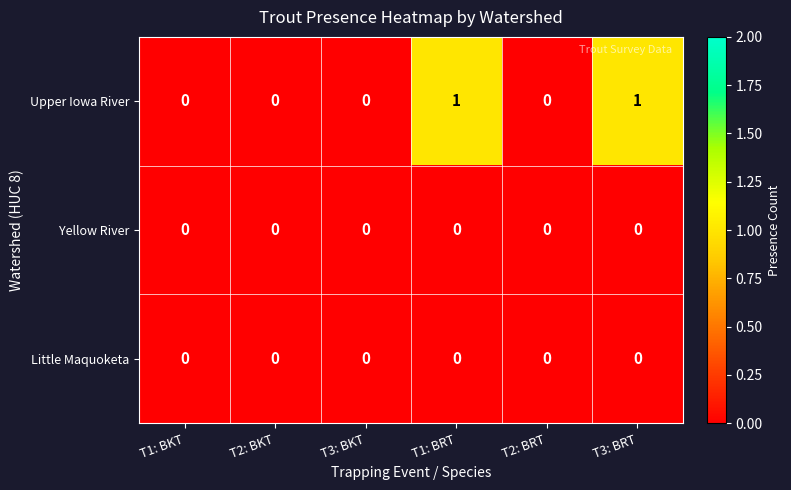

Which series has the largest total across all categories?

Upper Iowa River